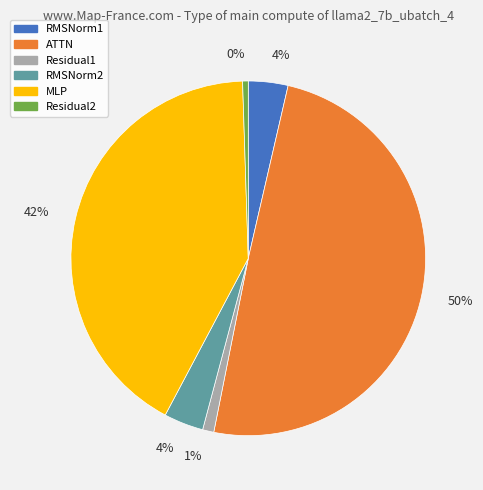

To the nearest percent, what is the average slice percentage?

17%